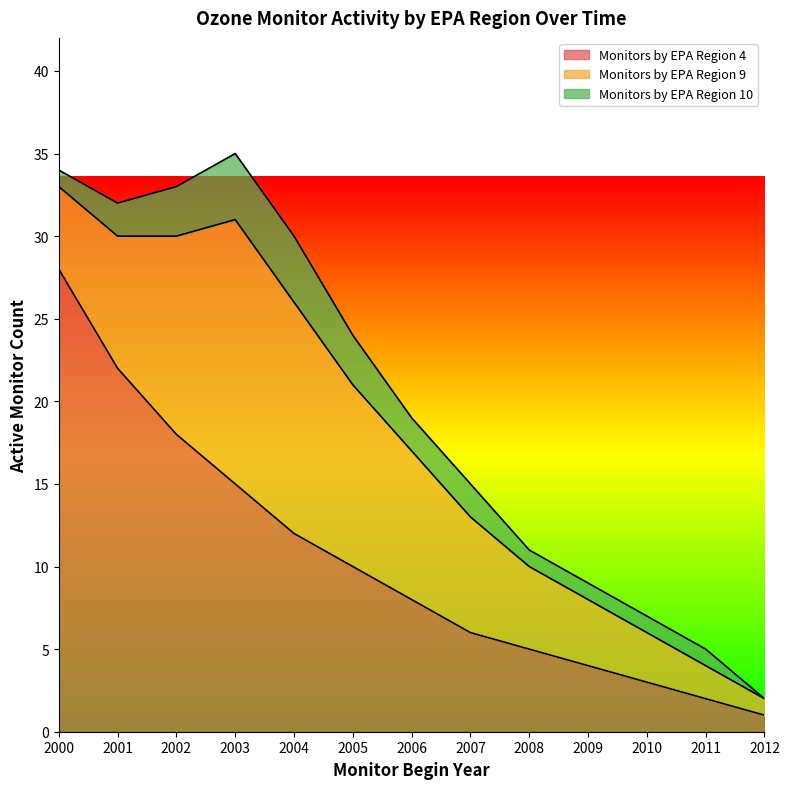

Rank the series by their maximum value, from lowest to highest.

Monitors by EPA Region 10, Monitors by EPA Region 9, Monitors by EPA Region 4